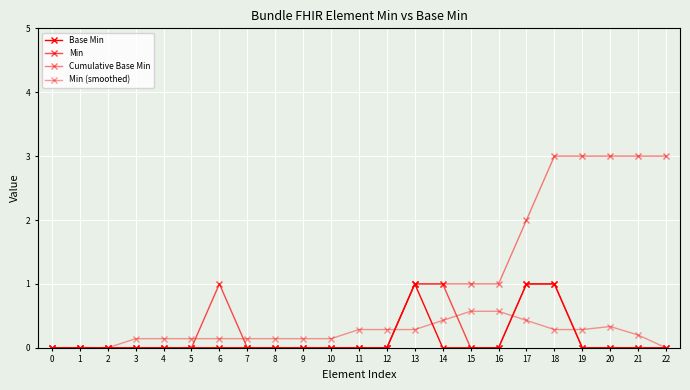

How many categories are shown in the chart?

23